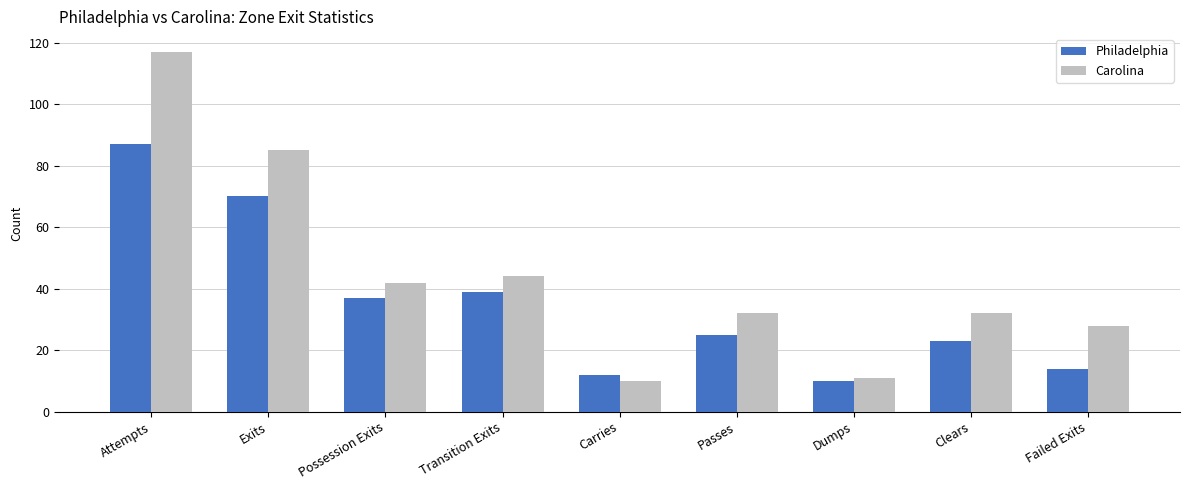

What is the spread (max minus min) of values at Possession Exits?

5